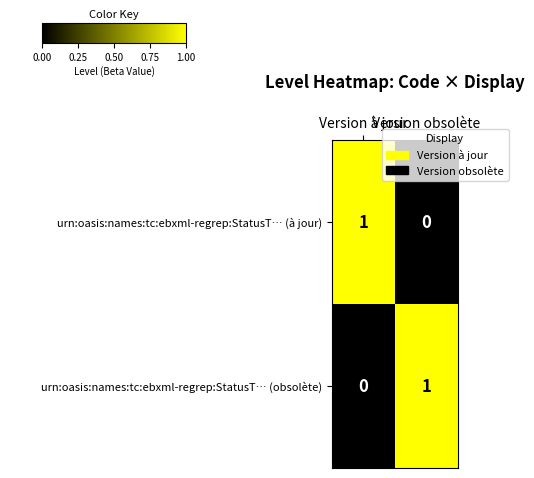

What is the total value across all series at Version à jour?

1